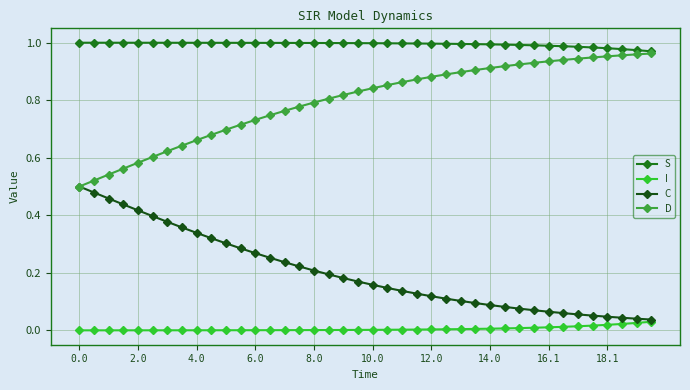

True or false: I and D cross at least once.

False